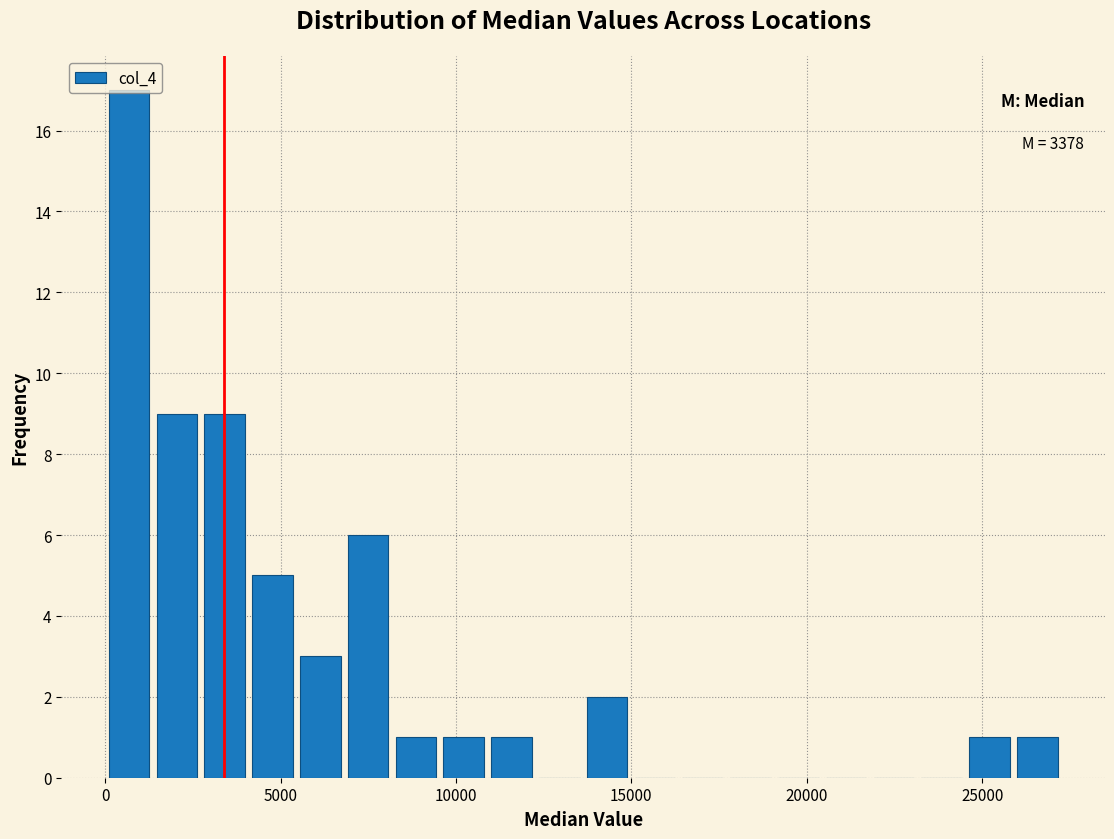

Read against the x-axis, roughly where is the centre of the tallest bar?

500